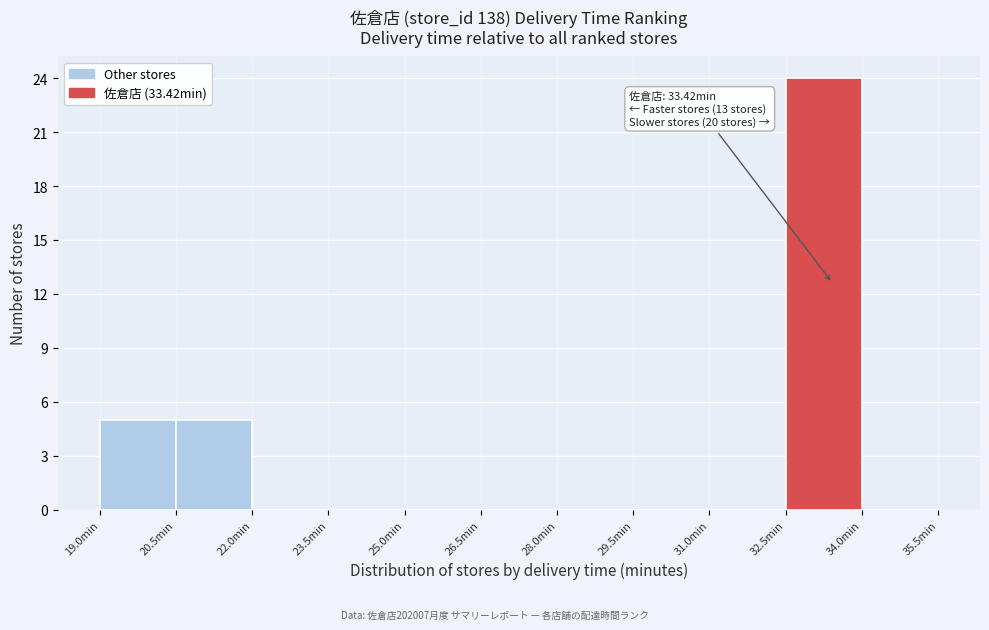

Which range on the x-axis has the tallest bar?

32.5 to 34.0